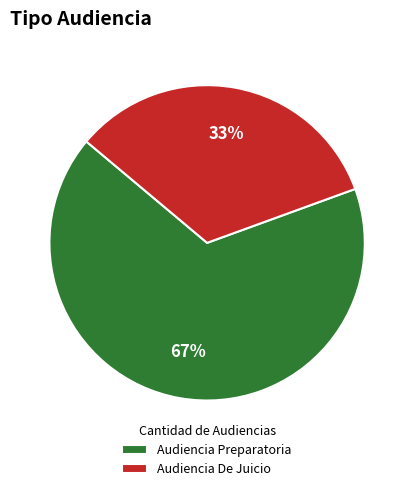

Does any single category account for the majority?

Yes